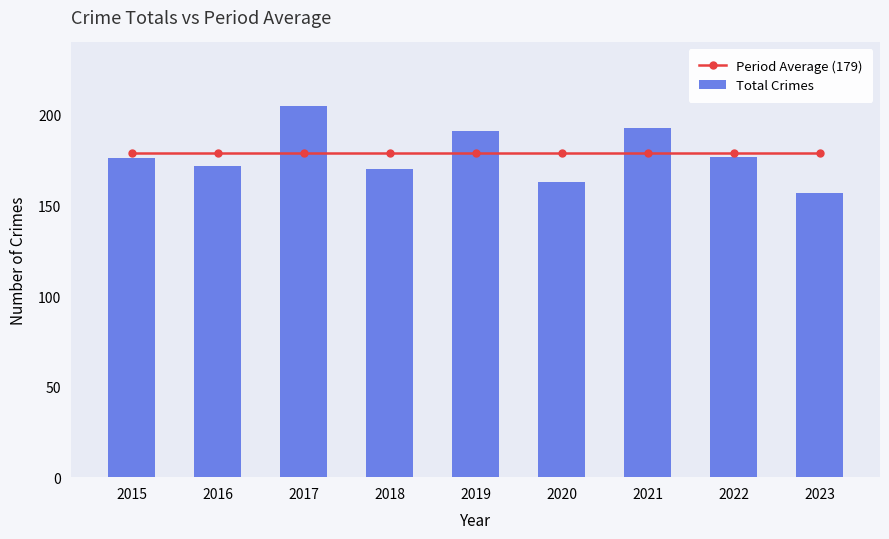

Reading left to right, transcribe all the data shown in this chart.

Period Average (179): 2015=179	2016=179	2017=179	2018=179	2019=179	2020=179	2021=179	2022=179	2023=179
Total Crimes: 2015=176	2016=172	2017=205	2018=170	2019=191	2020=163	2021=193	2022=177	2023=157